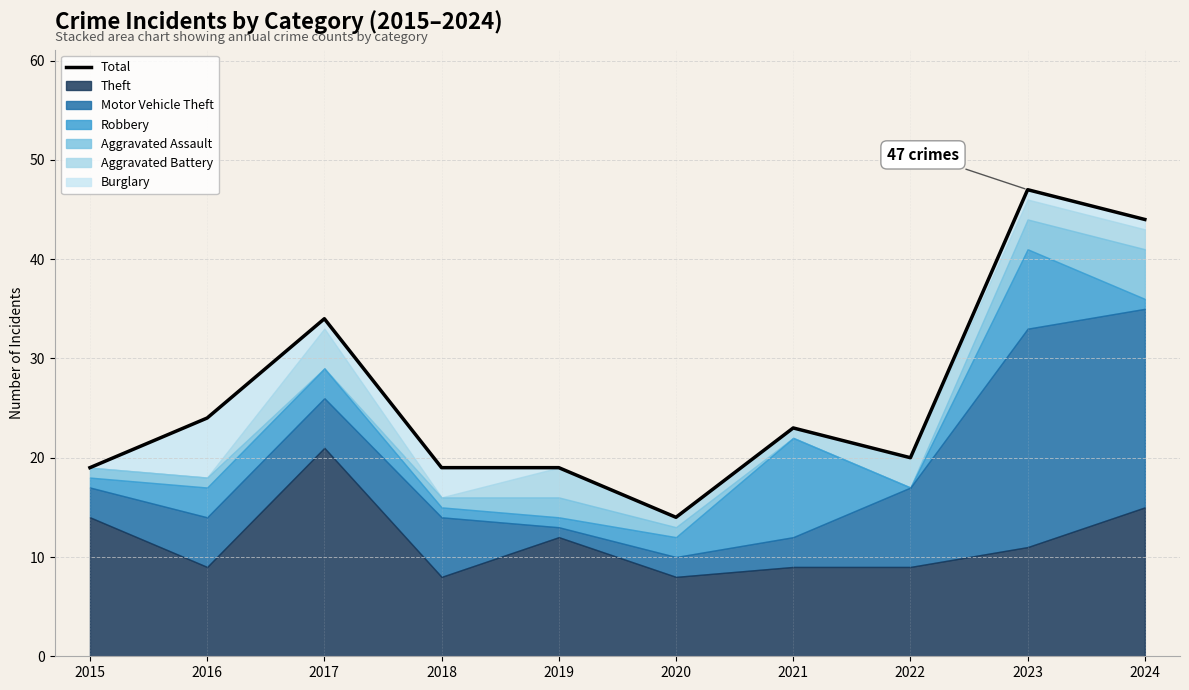

At which category does the chart reach its minimum across all series?

2020